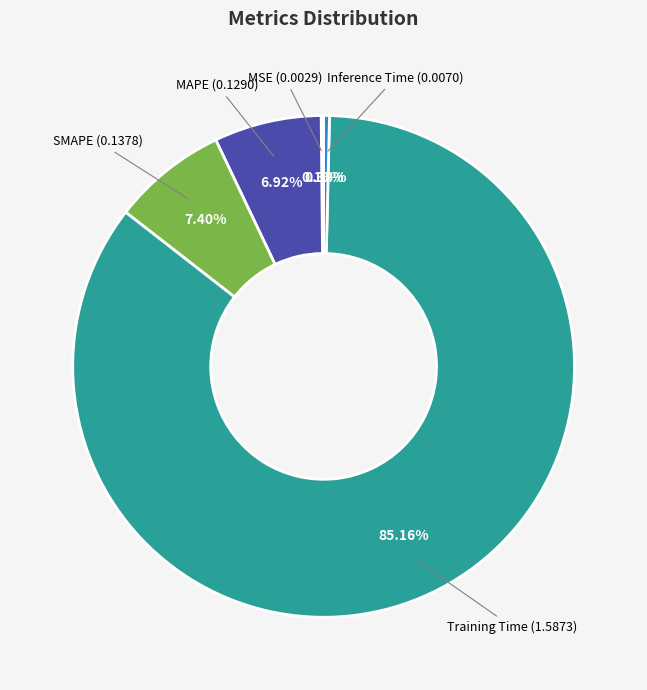

Which category has the biggest portion of the pie?

Training Time